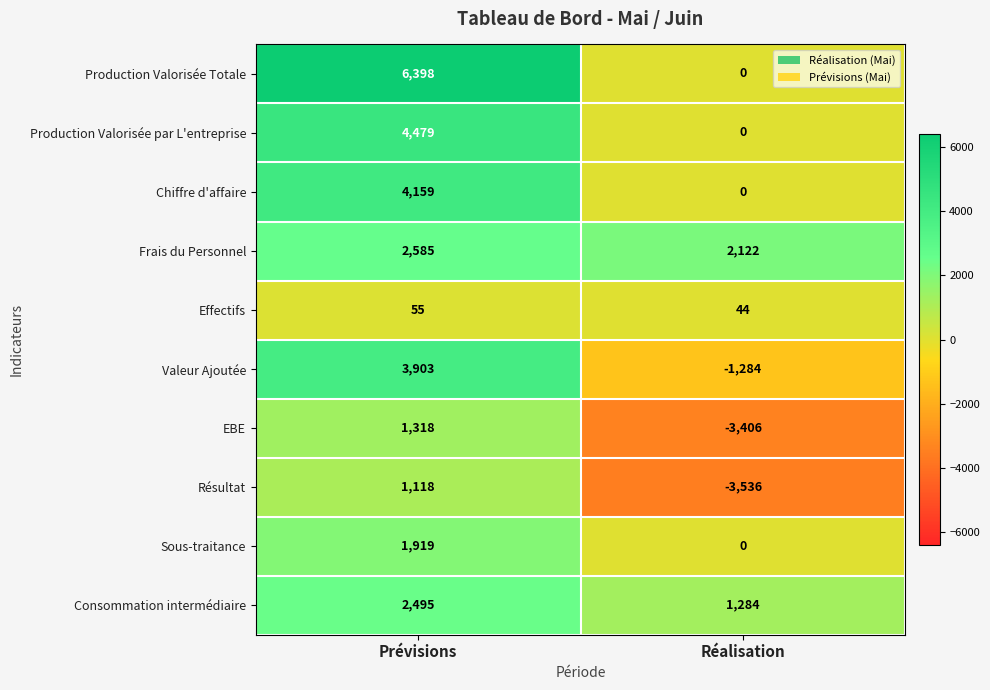

How many distinct data groups are displayed?

10